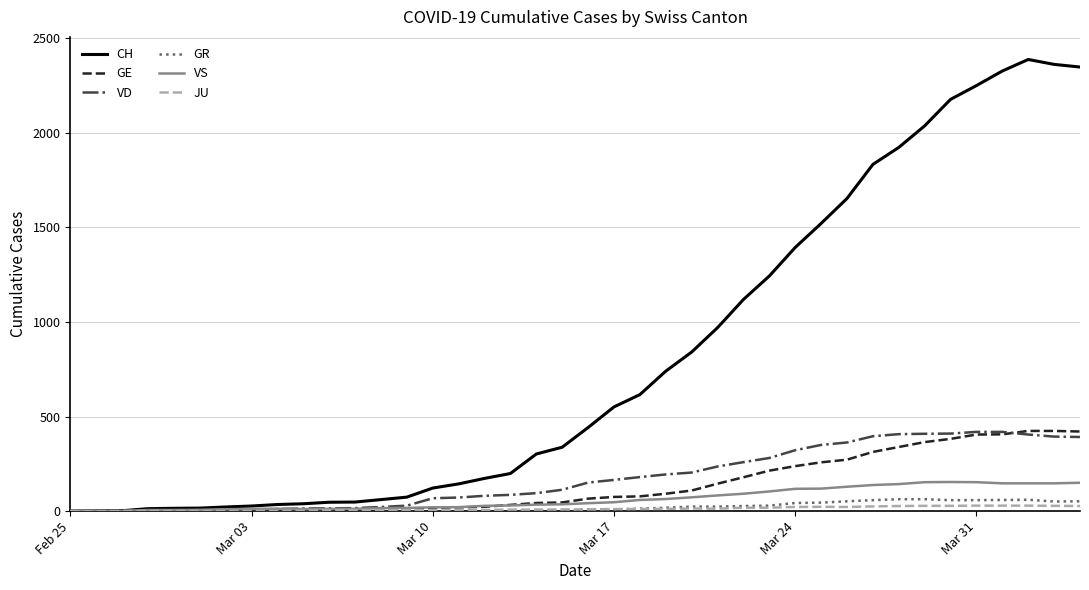

How many categories are shown in the chart?

40